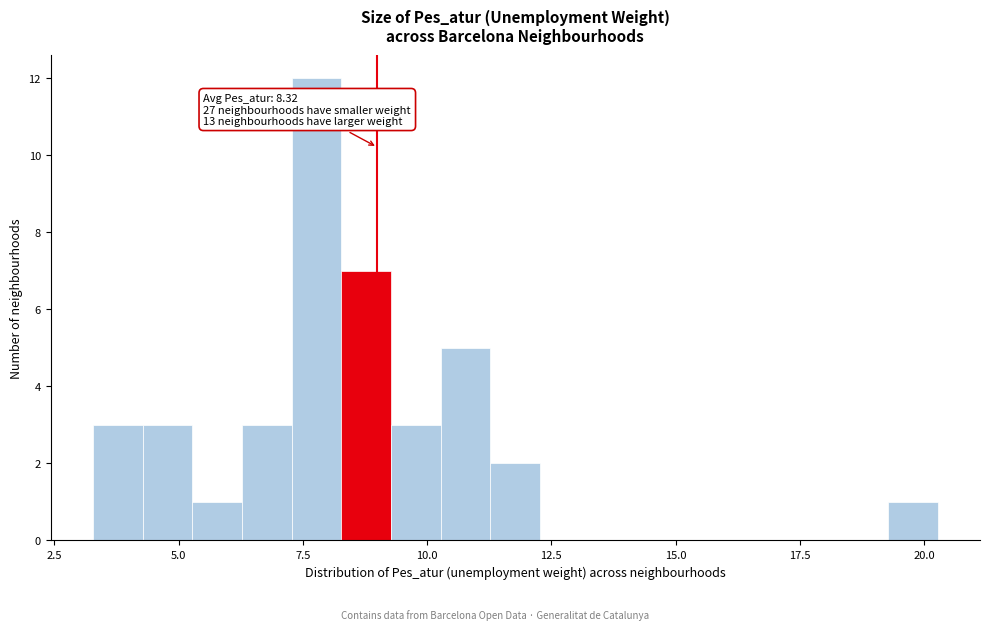

Around what value on the x-axis is the tallest bar? Give the approximate position of its centre, as read against the axis.

8.0